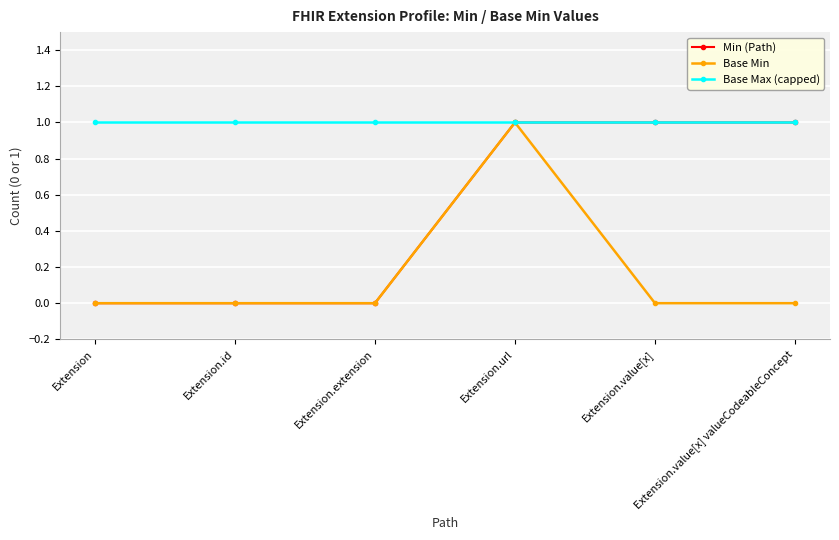

Which series changed the most between Extension.id and Extension.value[x] valueCodeableConcept?

Min (Path)